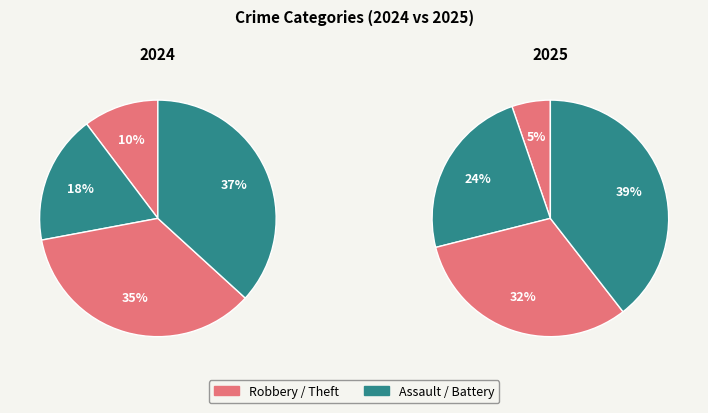

Which slice is the largest?

3